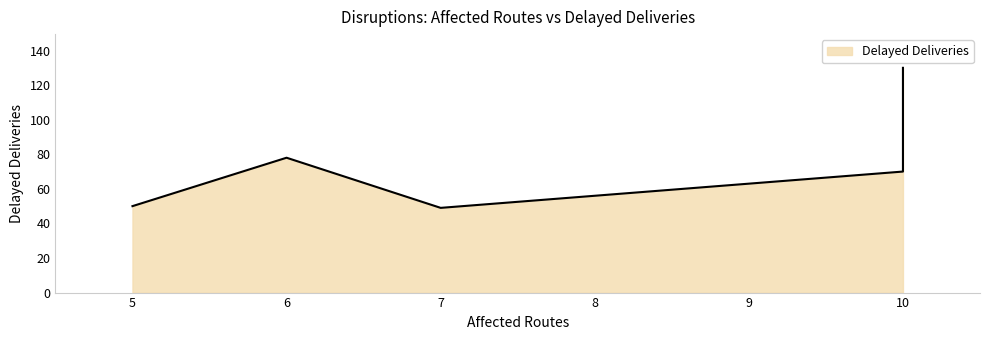

How many lines are shown in the chart?

1